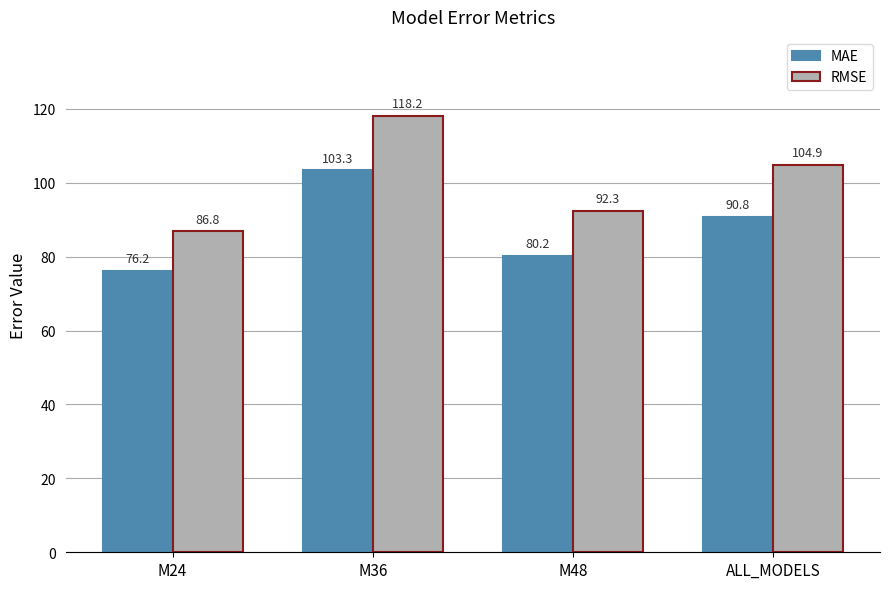

What is the greatest value displayed?

118.2